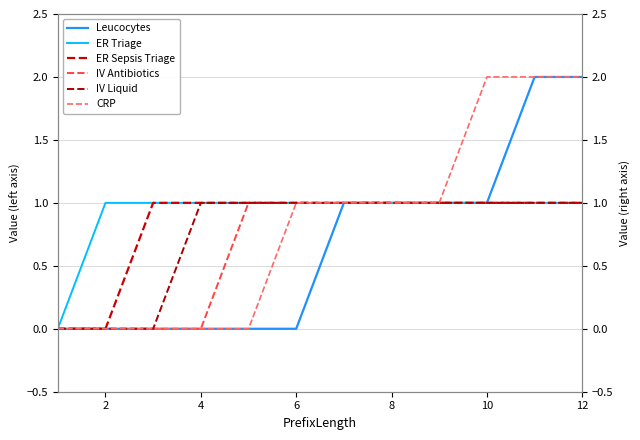

Which series has the largest range (max minus min)?

Leucocytes